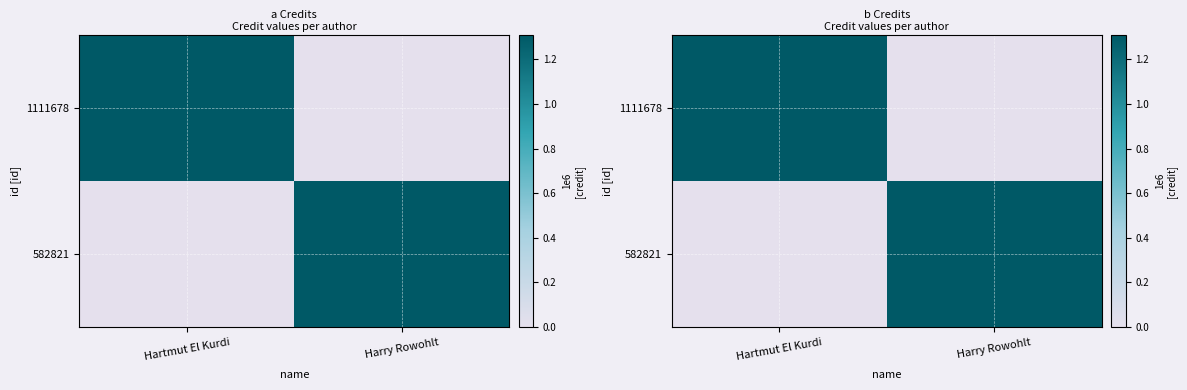

The 1111678 series shows 0 at Harry Rowohlt. True or false?

True